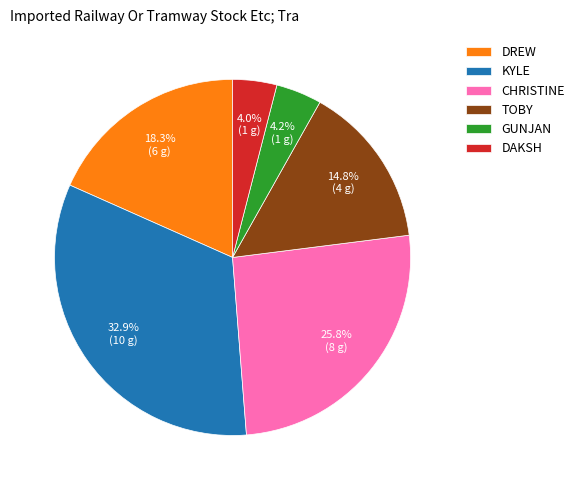

Which slice is the largest?

KYLE